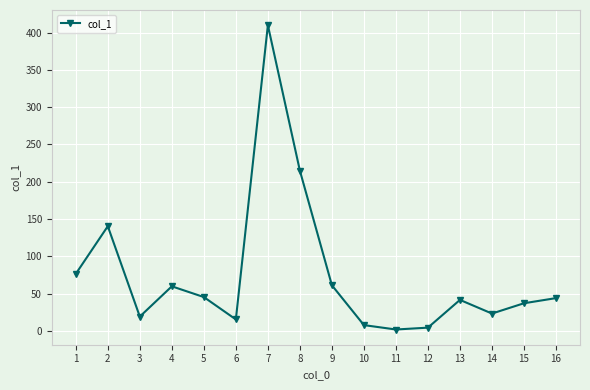

How many data points does each series have?

16